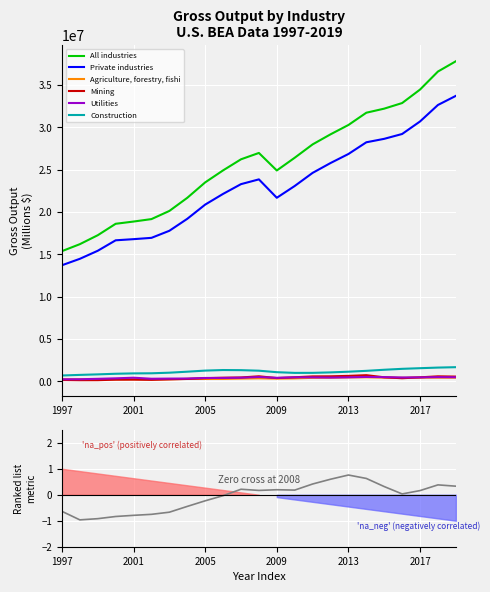

The value of Construction at 2008 is 736926. True or false?

False